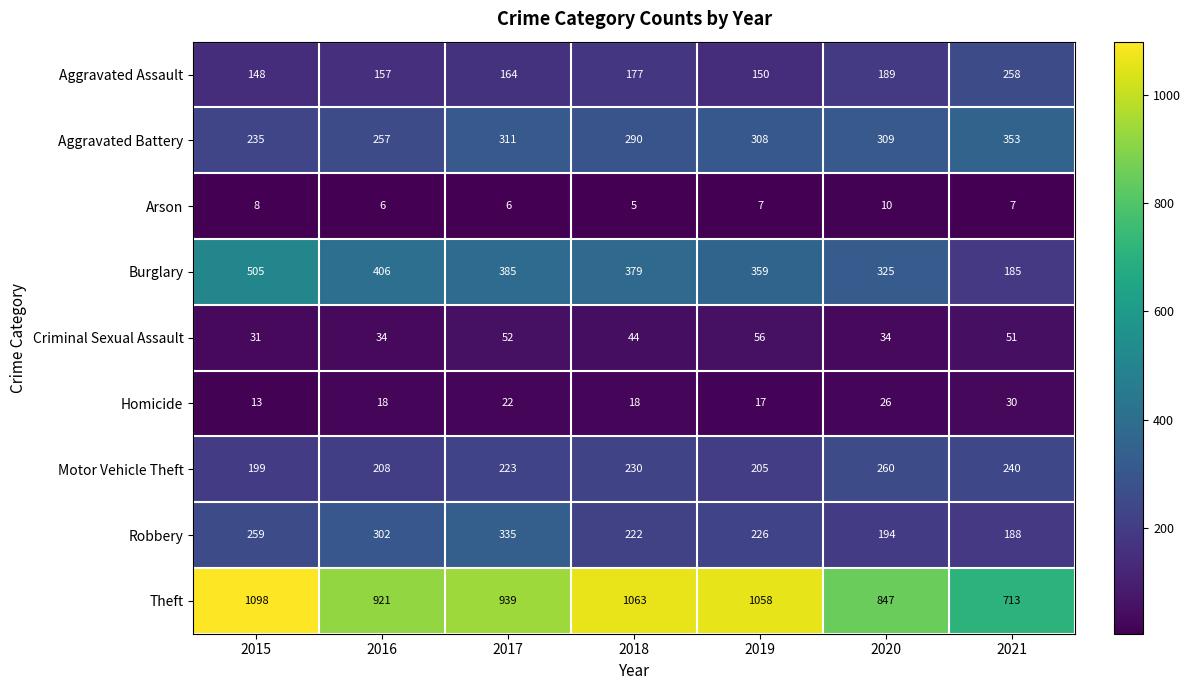

At which category is the sum across all series the highest?

2015